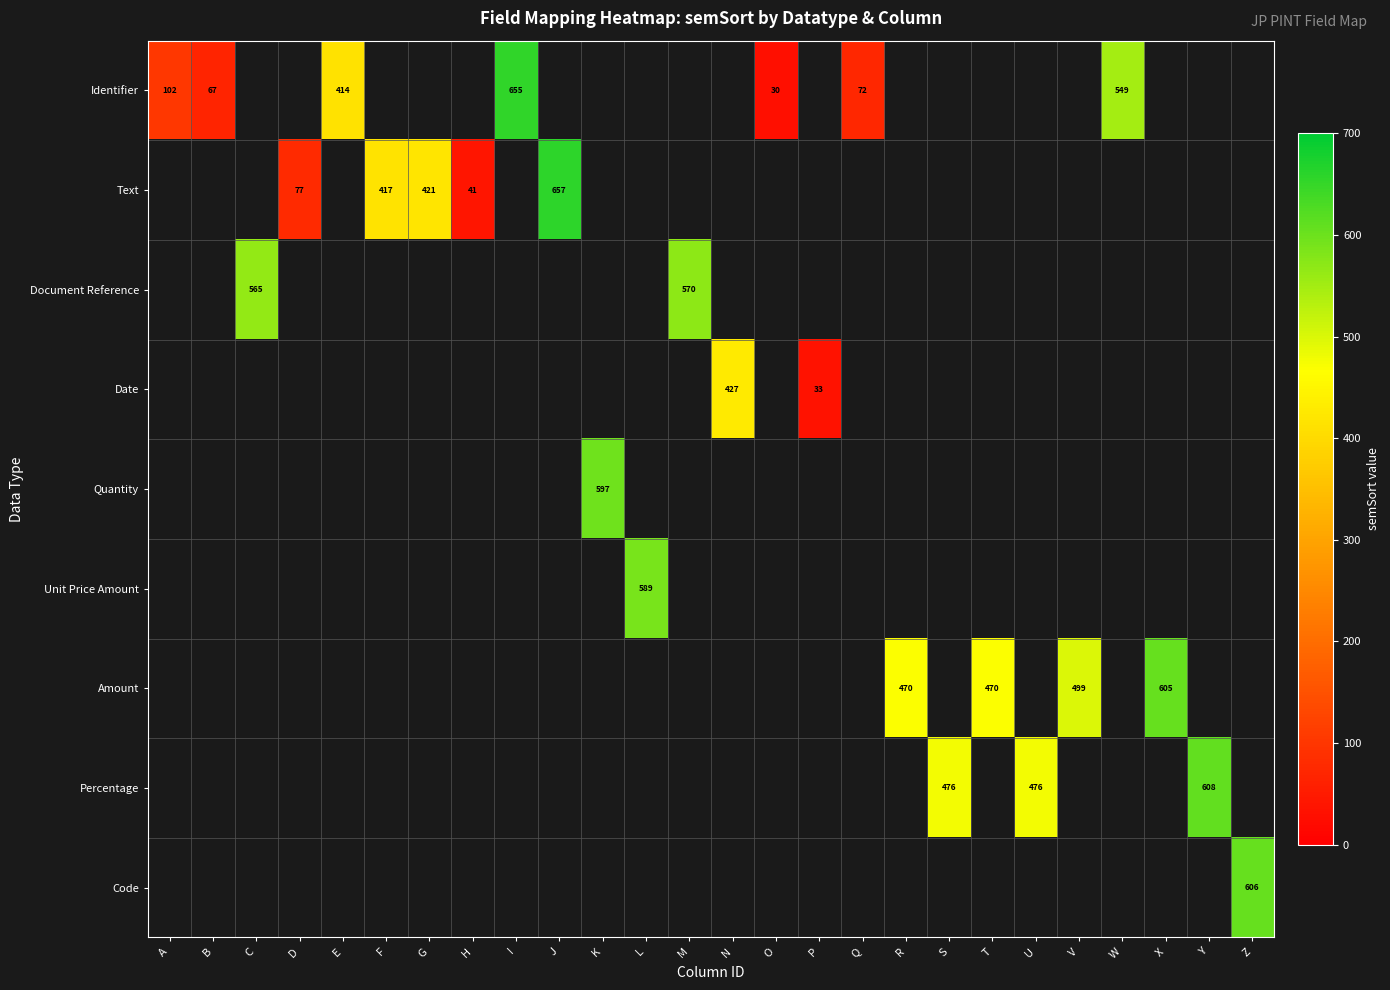

Is it true that Identifier equals 11.1 at O?

False